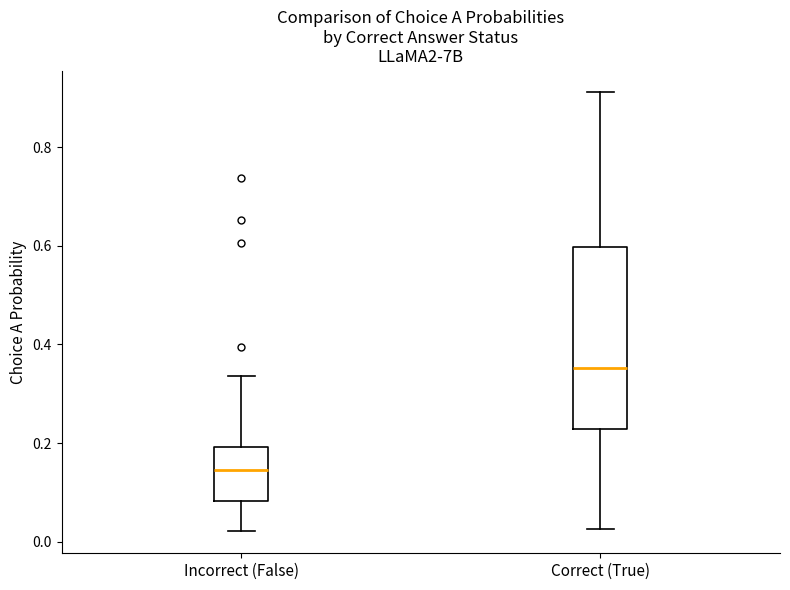

Where does the median line of the box for Incorrect (False) sit on the y-axis? The values are not printed on the chart, so give them approximately, as read against the axis.

0.14